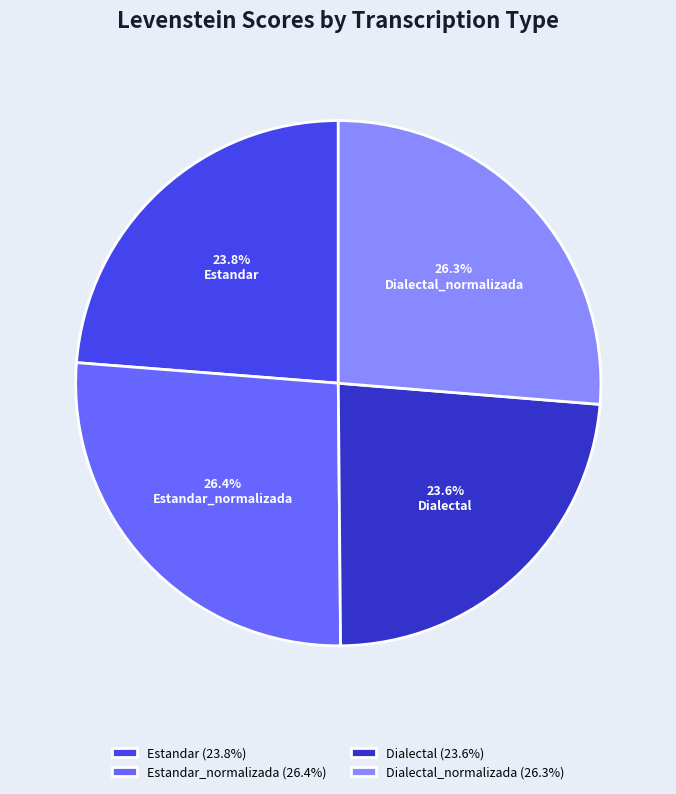

Is Estandar the majority of the pie?

No